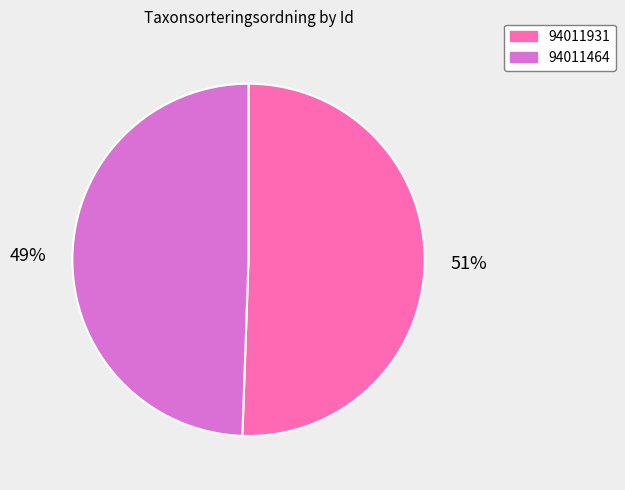

Is there any slice that represents more than half of the pie?

Yes